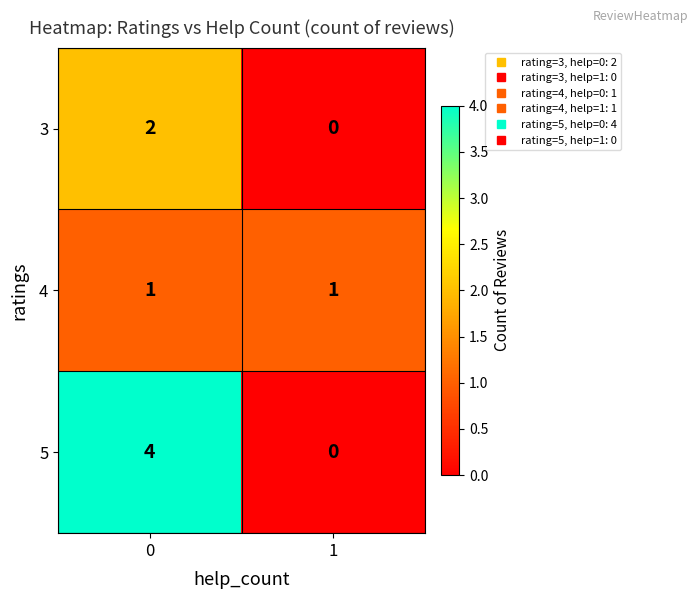

What is the sum of the 5 values at 0 and 1?

4